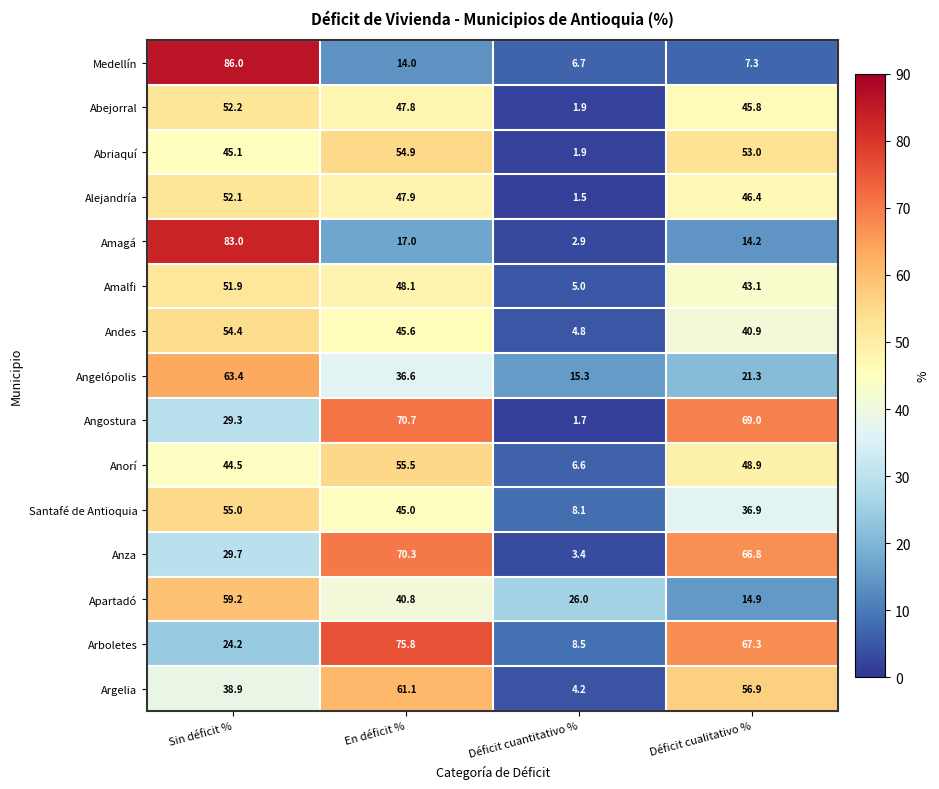

Which label corresponds to the smallest value in the chart?

Déficit cuantitativo %